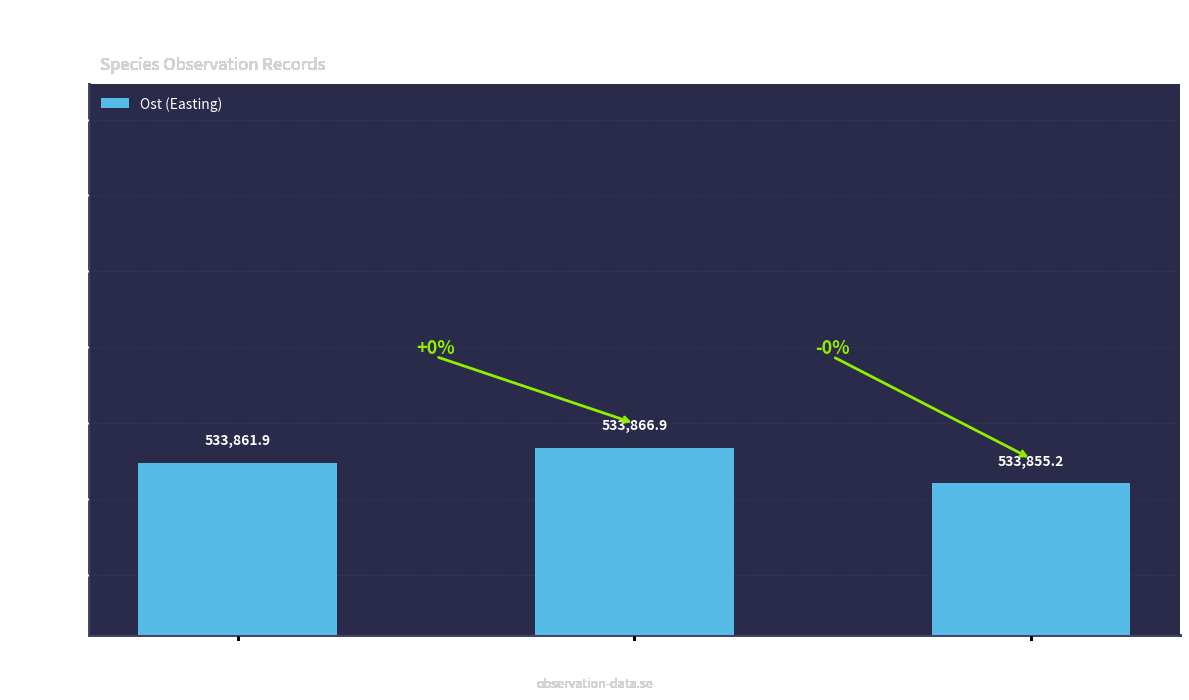

What is the smallest value displayed?

533855.2